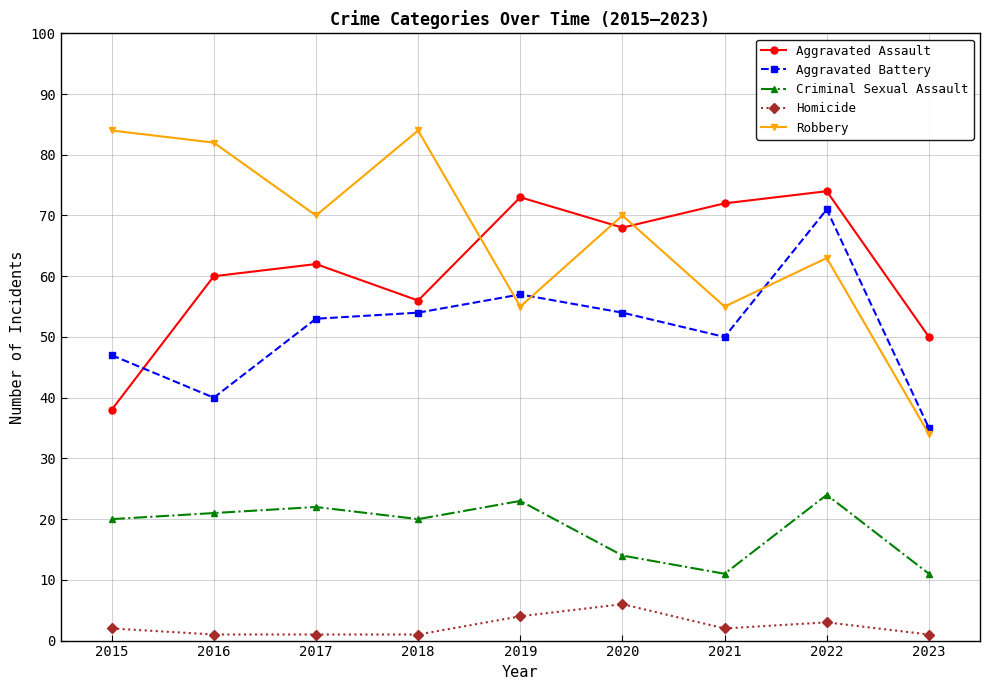

Is the value of Homicide at 2023 greater than the value of Aggravated Battery at 2018?

No